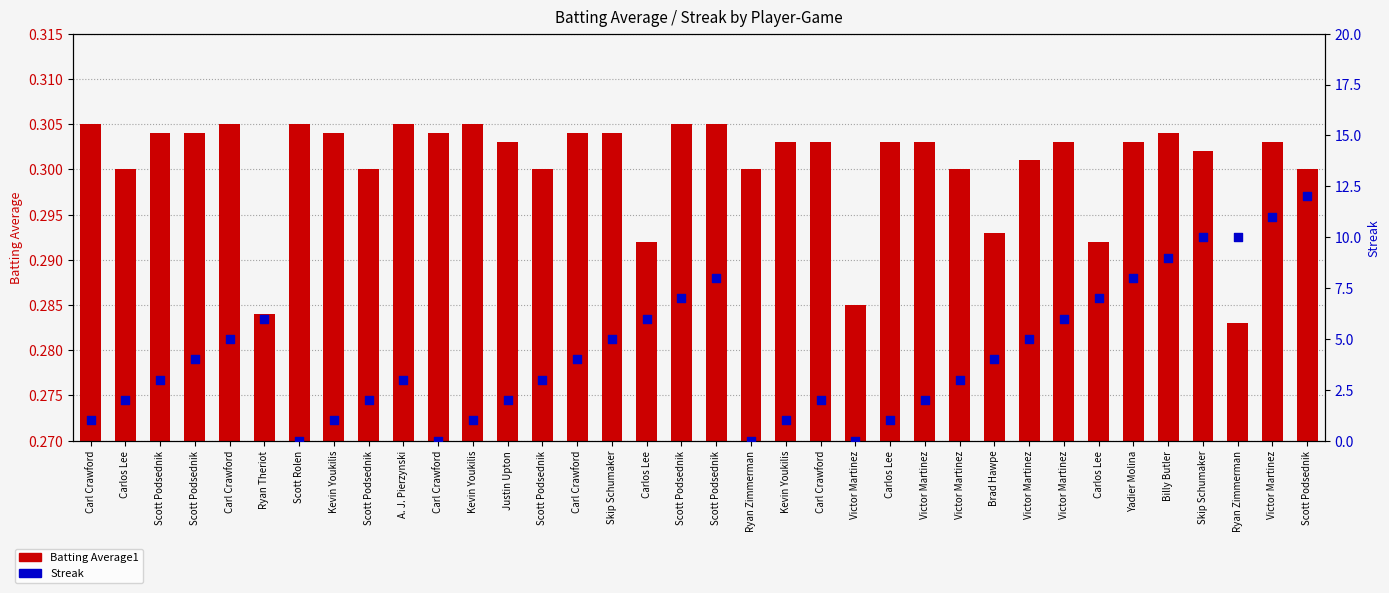

Is the value of Batting Average1 at Scott Podsednik greater than the value of Streak at Ryan Theriot?

No